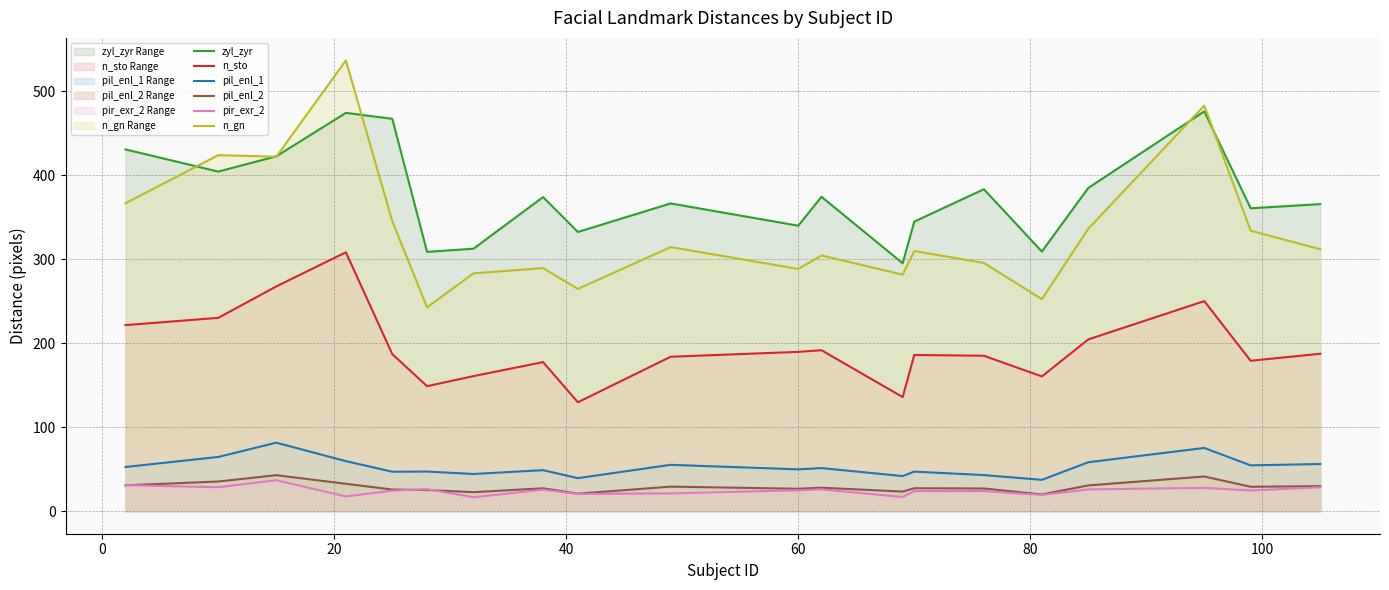

What is the sum of all zyl_zyr values?

7526.5